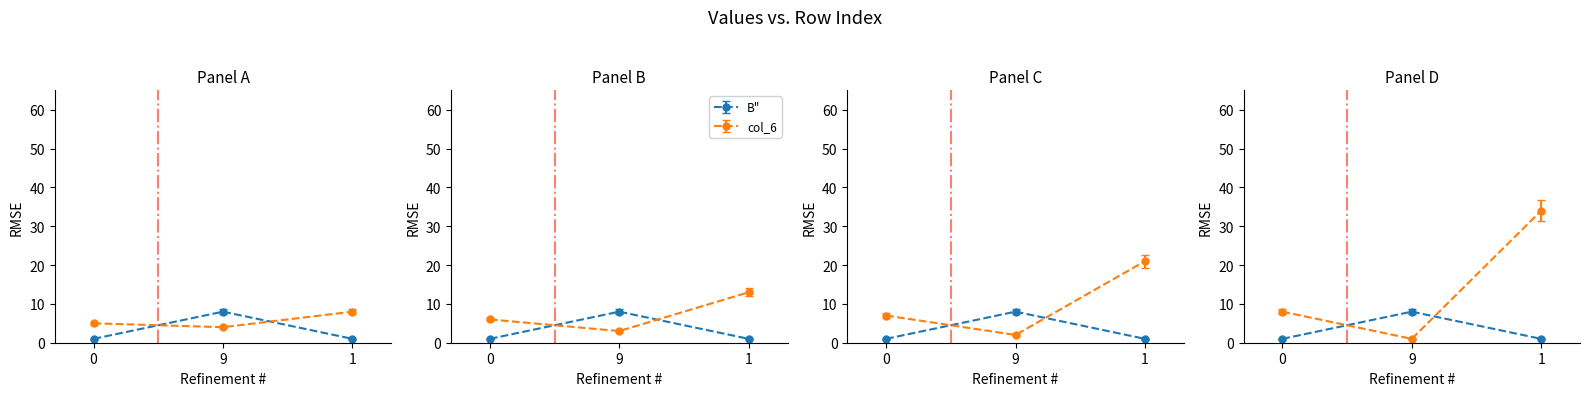

Count the col_8 values in the range 1 to 34.

3